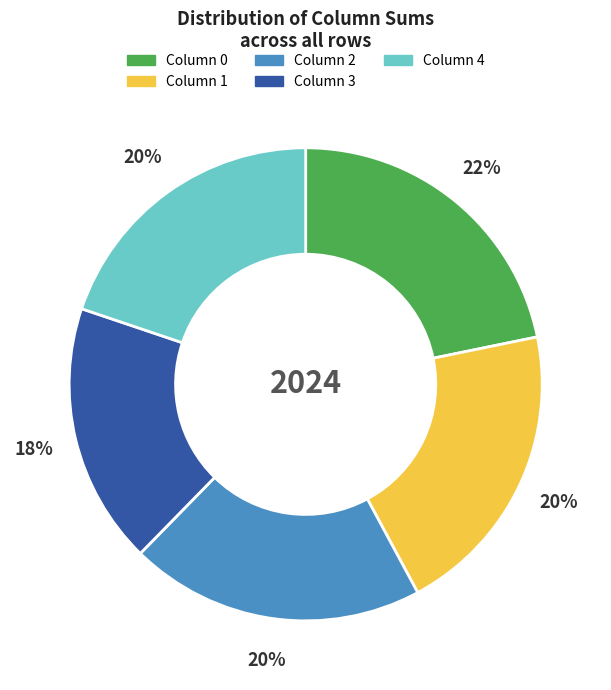

To the nearest percent, what is the average slice percentage?

20%